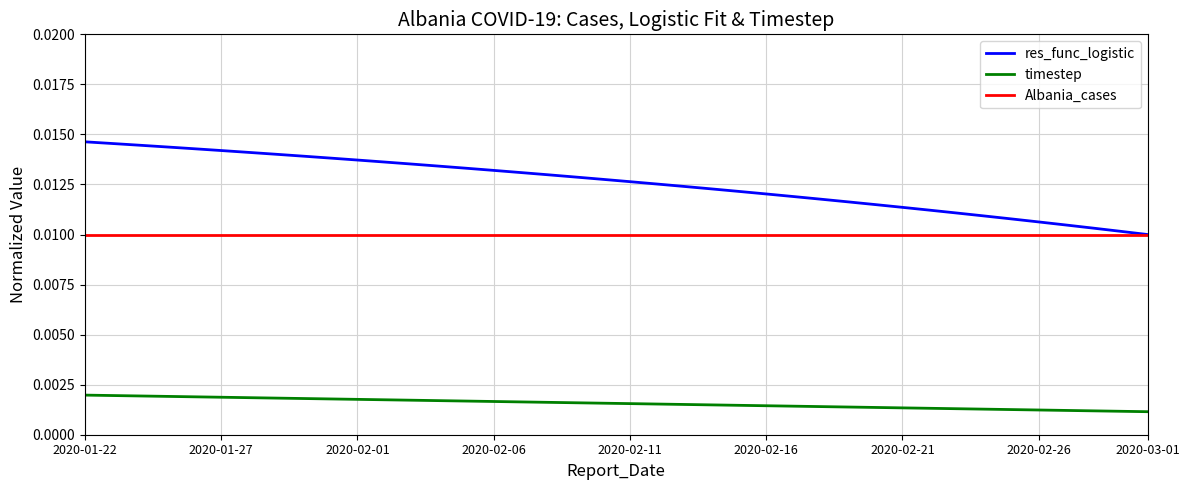

True or false: timestep and Albania_cases intersect in this chart.

False